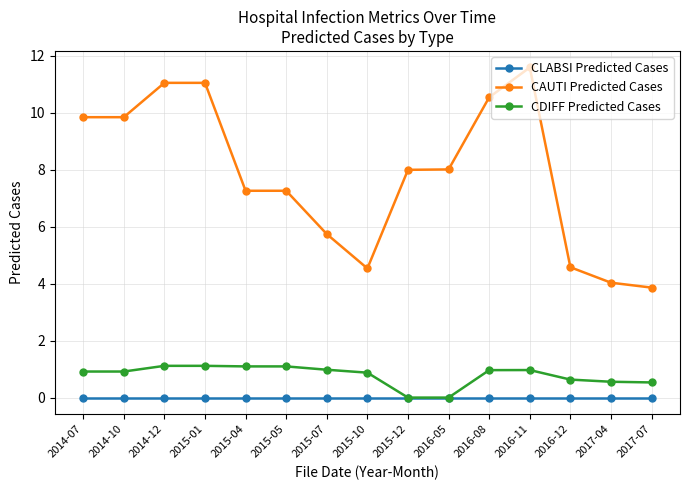

Between 2015-05 and 2017-04, which series saw the biggest shift?

CAUTI Predicted Cases